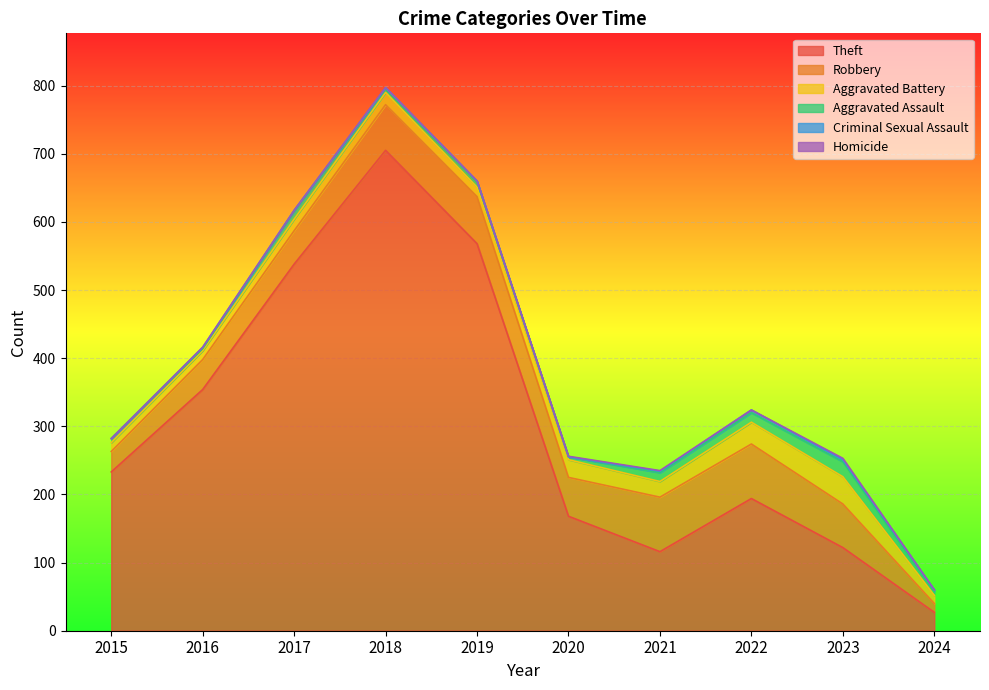

In Theft, how many points are lower than both neighbors (excluding endpoints)?

1